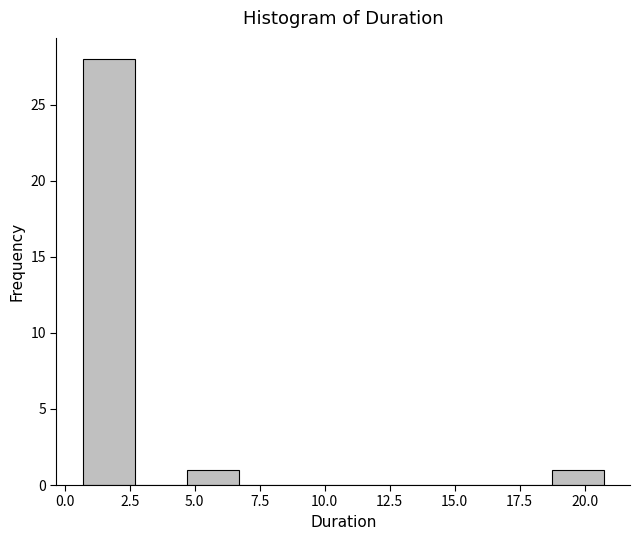

What is the height of the bar covering 18.5 to 20.5 on the x-axis? Neither the bar edges nor the heights are printed on the chart, so give them approximately, as read against the axes.

1